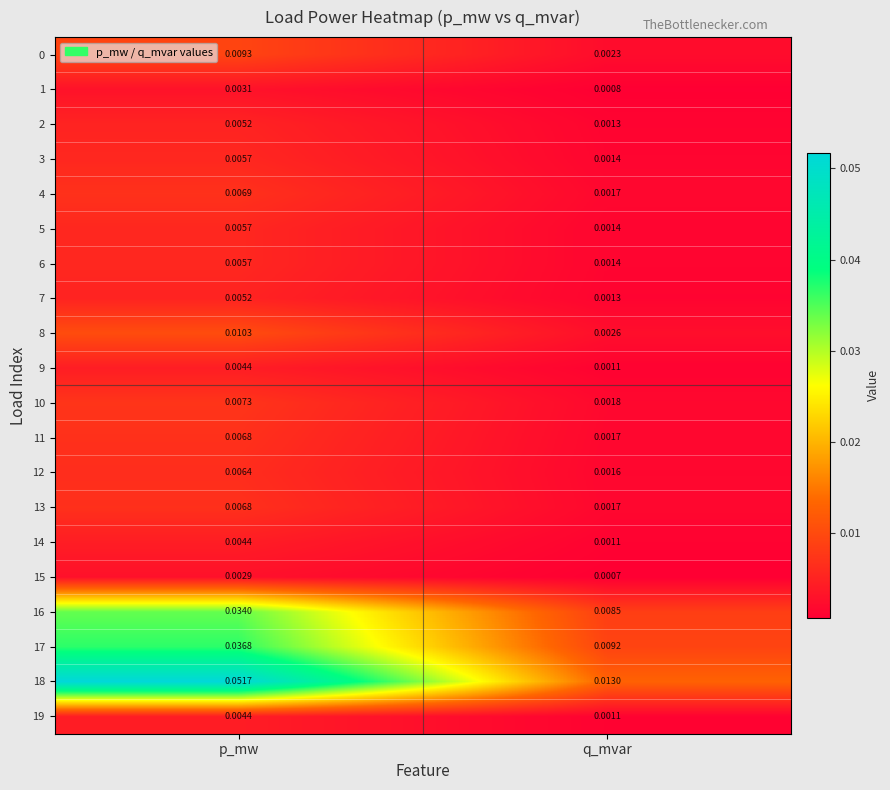

At which category is the sum across all series the highest?

p_mw